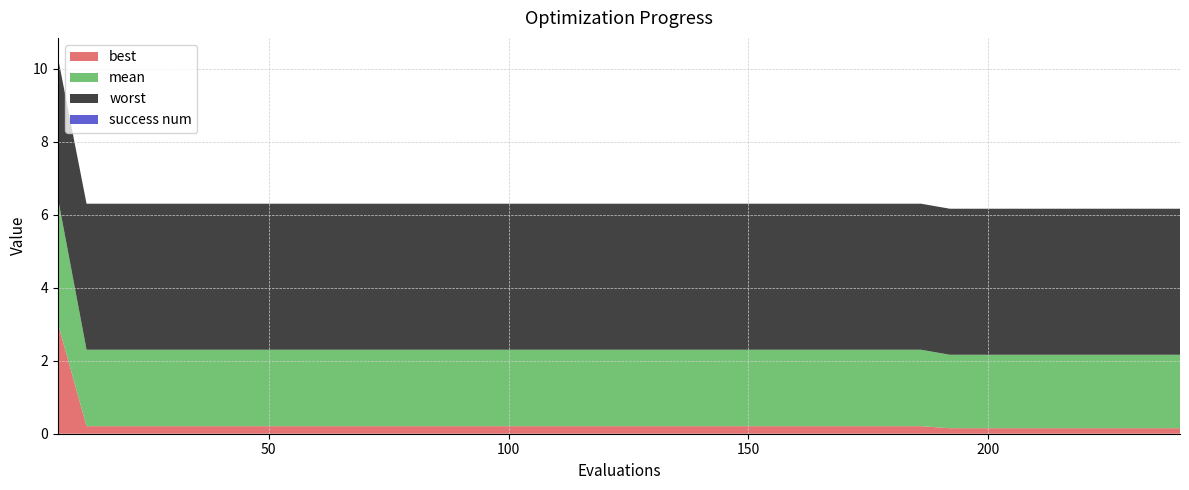

Reading right to left, list all the values displayed in this chart.

mean: 39=2.0	38=2.0	37=2.0	36=2.0	35=2.0	34=2.0	33=2.0	32=2.0	31=2.0	30=2.1	29=2.1	28=2.1	27=2.1	26=2.1	25=2.1	24=2.1	23=2.1	22=2.1	21=2.1	20=2.1	19=2.1	18=2.1	17=2.1	16=2.1	15=2.1	14=2.1	13=2.1	12=2.1	11=2.1	10=2.1	9=2.1	8=2.1	7=2.1	6=2.1	5=2.1	4=2.1	3=2.1	2=2.1	1=2.1	0=3.4
best: 39=0.2	38=0.2	37=0.2	36=0.2	35=0.2	34=0.2	33=0.2	32=0.2	31=0.2	30=0.2	29=0.2	28=0.2	27=0.2	26=0.2	25=0.2	24=0.2	23=0.2	22=0.2	21=0.2	20=0.2	19=0.2	18=0.2	17=0.2	16=0.2	15=0.2	14=0.2	13=0.2	12=0.2	11=0.2	10=0.2	9=0.2	8=0.2	7=0.2	6=0.2	5=0.2	4=0.2	3=0.2	2=0.2	1=0.2	0=3.0
worst: 39=4.0	38=4.0	37=4.0	36=4.0	35=4.0	34=4.0	33=4.0	32=4.0	31=4.0	30=4.0	29=4.0	28=4.0	27=4.0	26=4.0	25=4.0	24=4.0	23=4.0	22=4.0	21=4.0	20=4.0	19=4.0	18=4.0	17=4.0	16=4.0	15=4.0	14=4.0	13=4.0	12=4.0	11=4.0	10=4.0	9=4.0	8=4.0	7=4.0	6=4.0	5=4.0	4=4.0	3=4.0	2=4.0	1=4.0	0=3.9
success num: 39=0.0	38=0.0	37=0.0	36=0.0	35=0.0	34=0.0	33=0.0	32=0.0	31=0.0	30=0.0	29=0.0	28=0.0	27=0.0	26=0.0	25=0.0	24=0.0	23=0.0	22=0.0	21=0.0	20=0.0	19=0.0	18=0.0	17=0.0	16=0.0	15=0.0	14=0.0	13=0.0	12=0.0	11=0.0	10=0.0	9=0.0	8=0.0	7=0.0	6=0.0	5=0.0	4=0.0	3=0.0	2=0.0	1=0.0	0=0.0